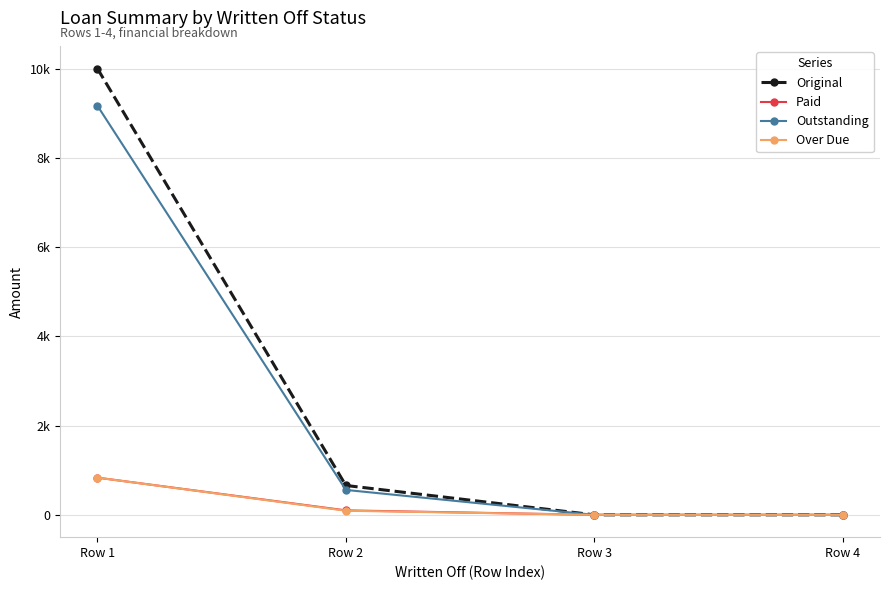

Does the chart have visible grid lines?

Yes